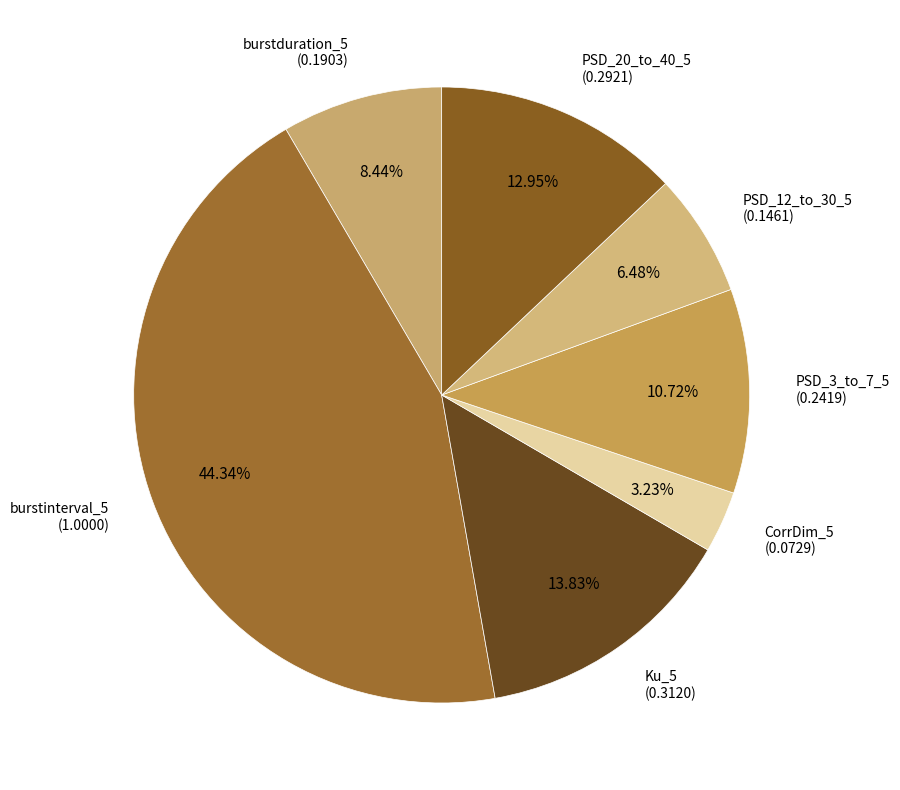

Count the number of slices in the pie.

7